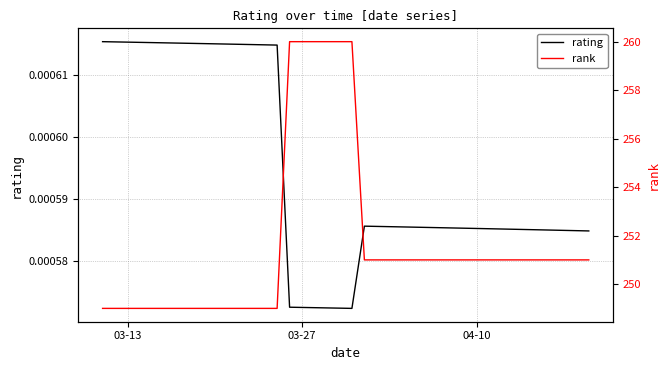

Count the number of data series in this chart.

2